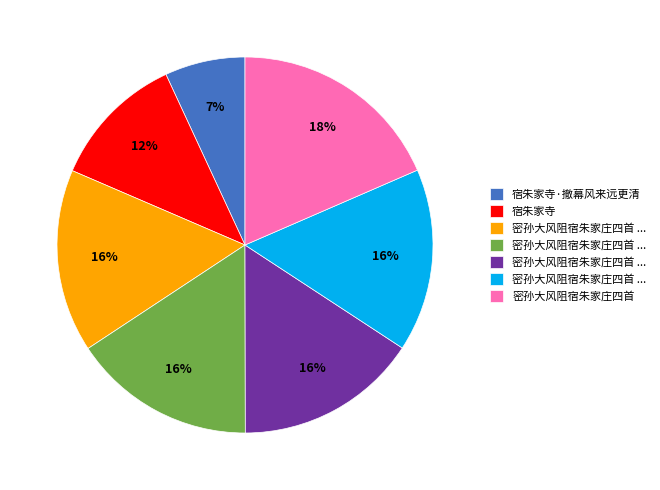

Does any single category account for the majority?

No